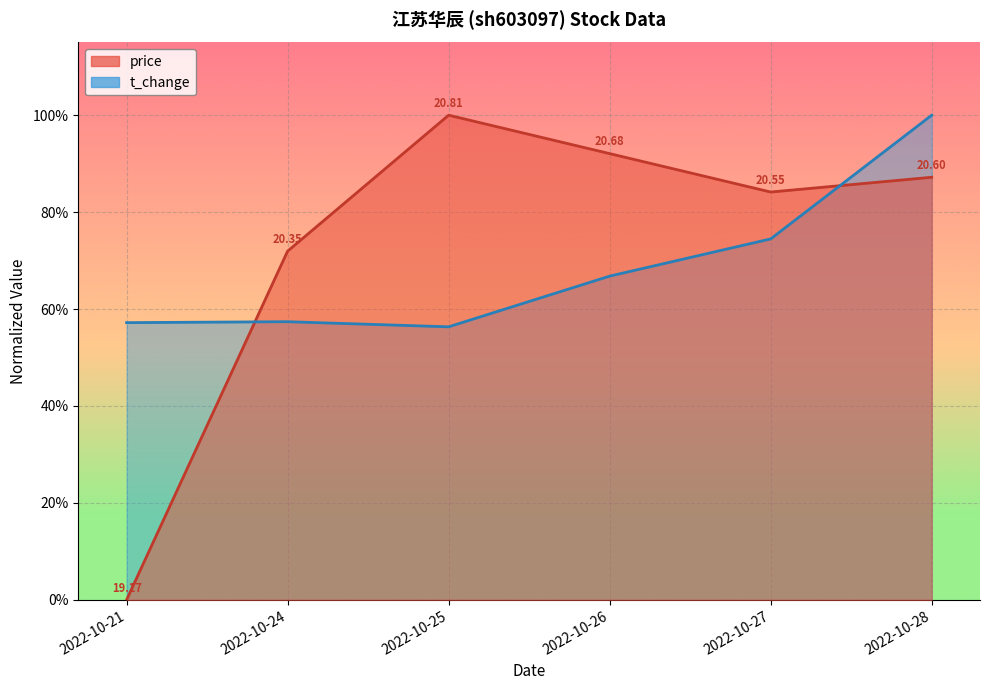

Between 2022-10-25 and 2022-10-24, which is larger?

2022-10-25